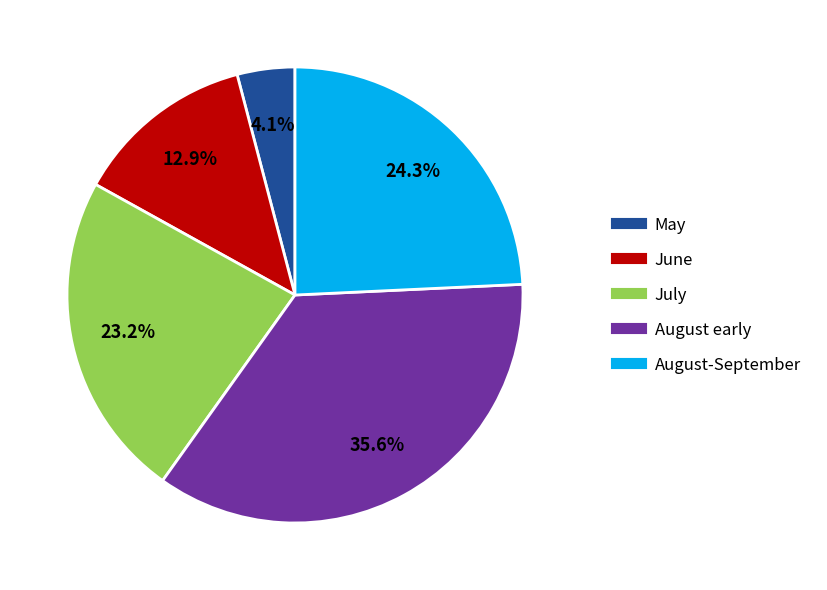

Does any single category account for the majority?

No